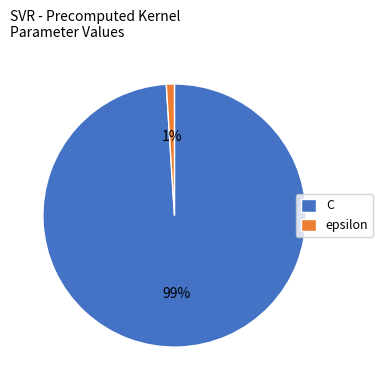

To the nearest percent, what portion does epsilon represent?

1%